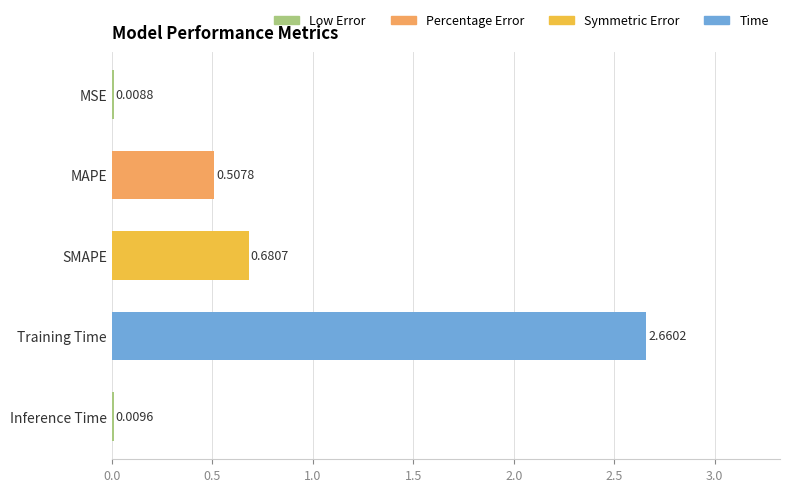

What is the sum of all values?

3.9